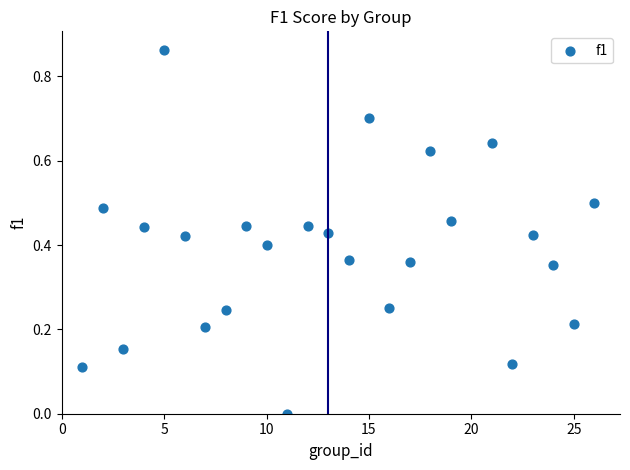

What is the range of X values (max minus min)?

25.0